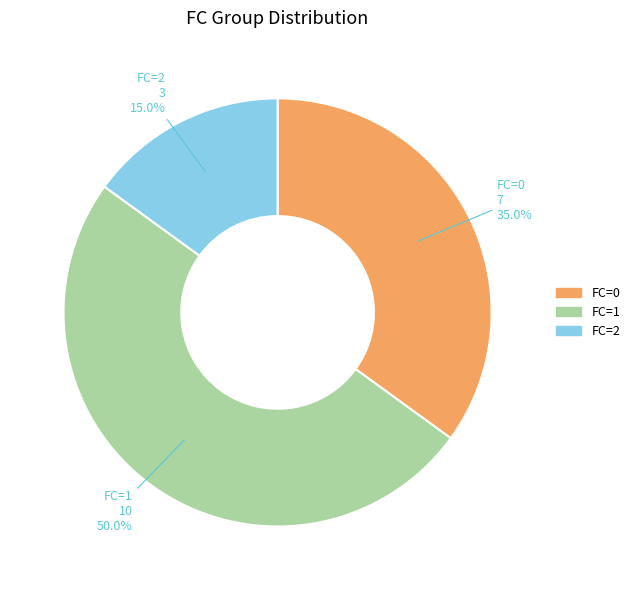

To the nearest percent, what is the difference between the largest and smallest slice percentages?

35%